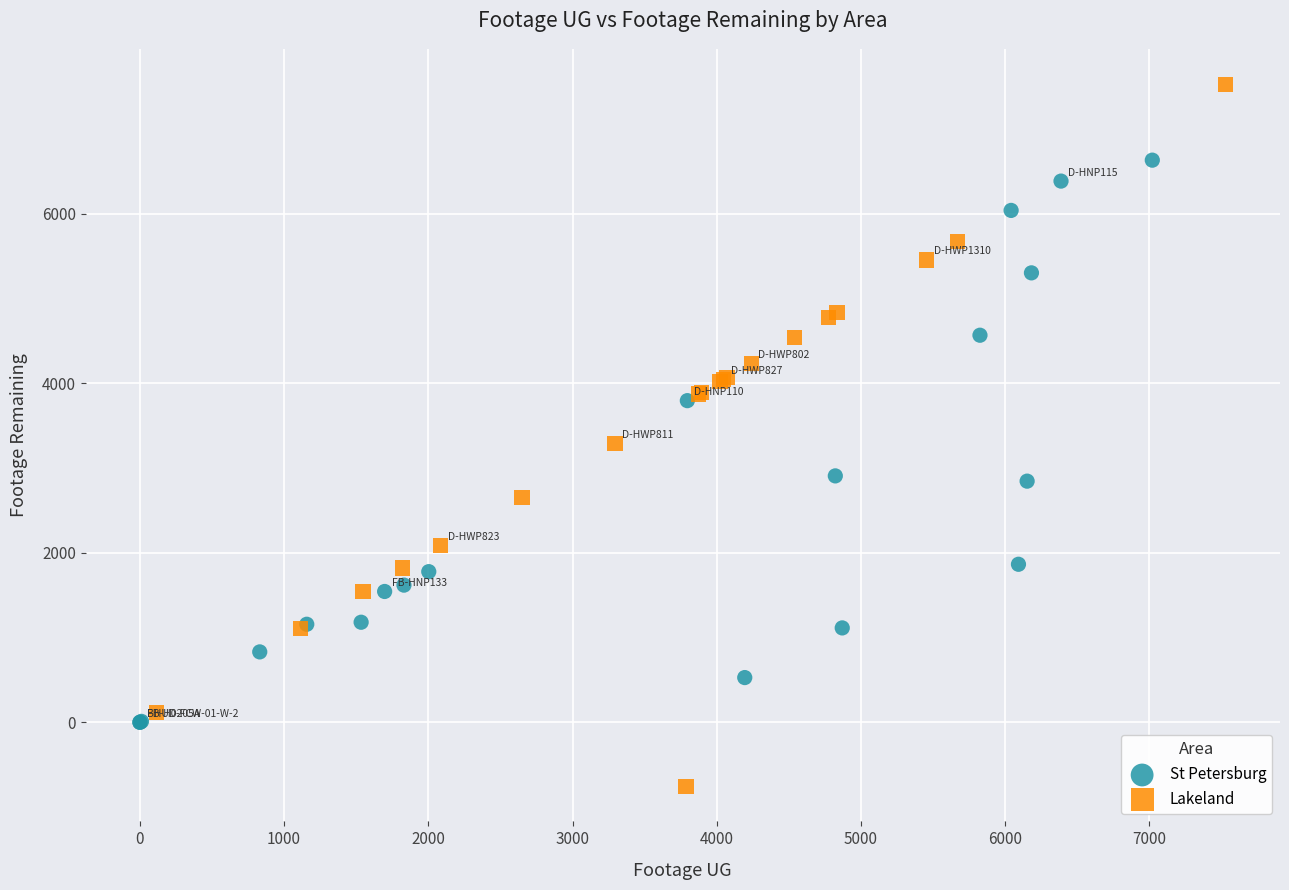

Which series reaches the maximum Y coordinate?

Lakeland